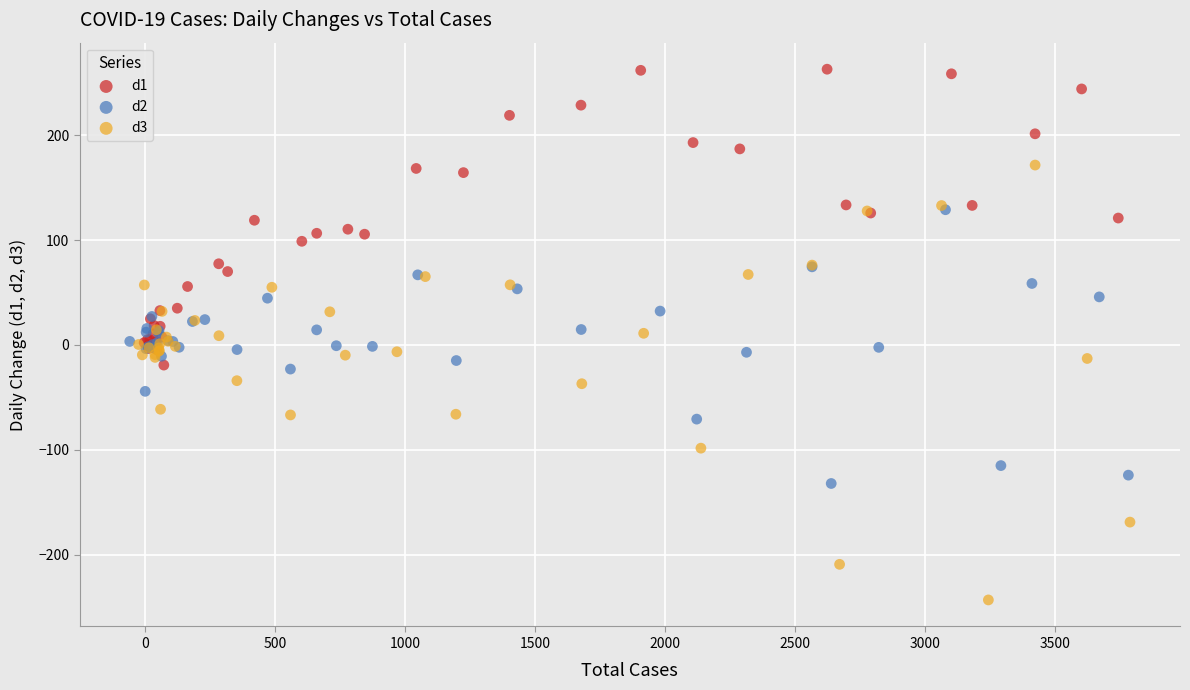

Which series has the largest Y range (max minus min)?

d3